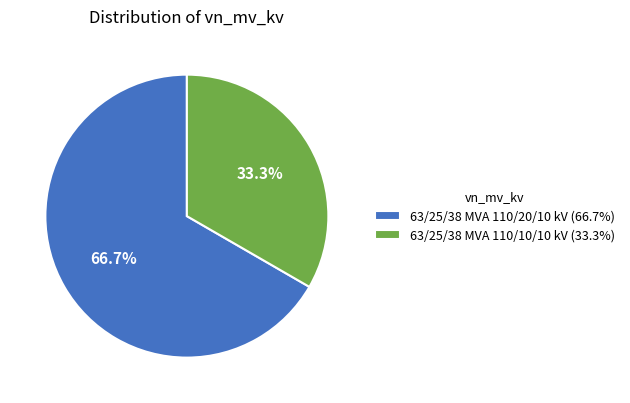

True or false: 63/25/38 MVA 110/20/10 kV accounts for 67% of the total.

True